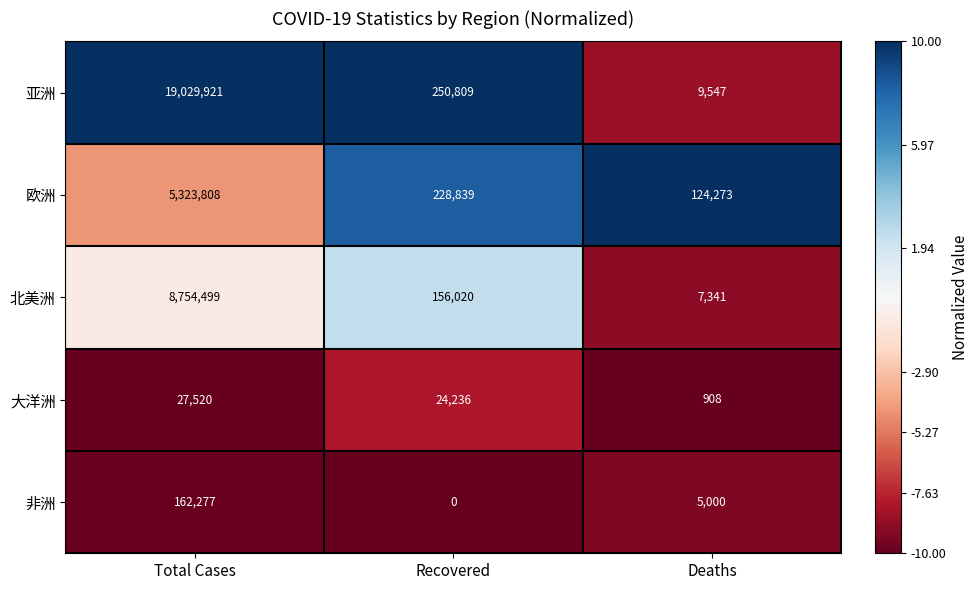

What is the sum of all 非洲 values?

167277